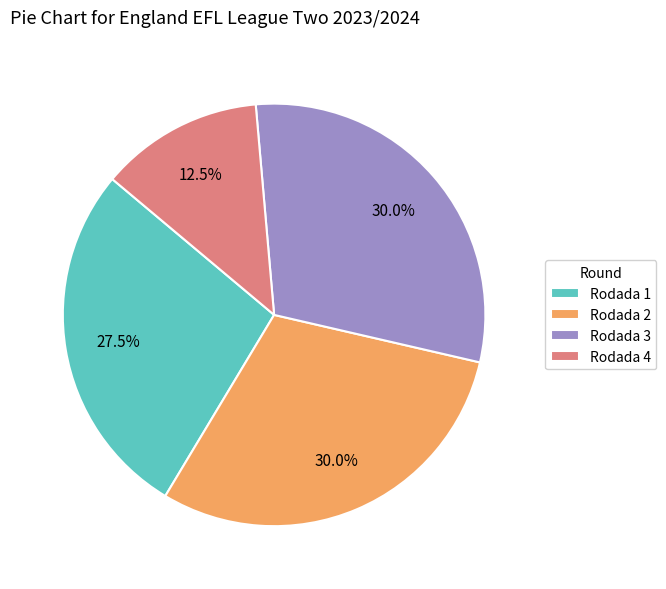

Is there a majority slice in this chart?

No